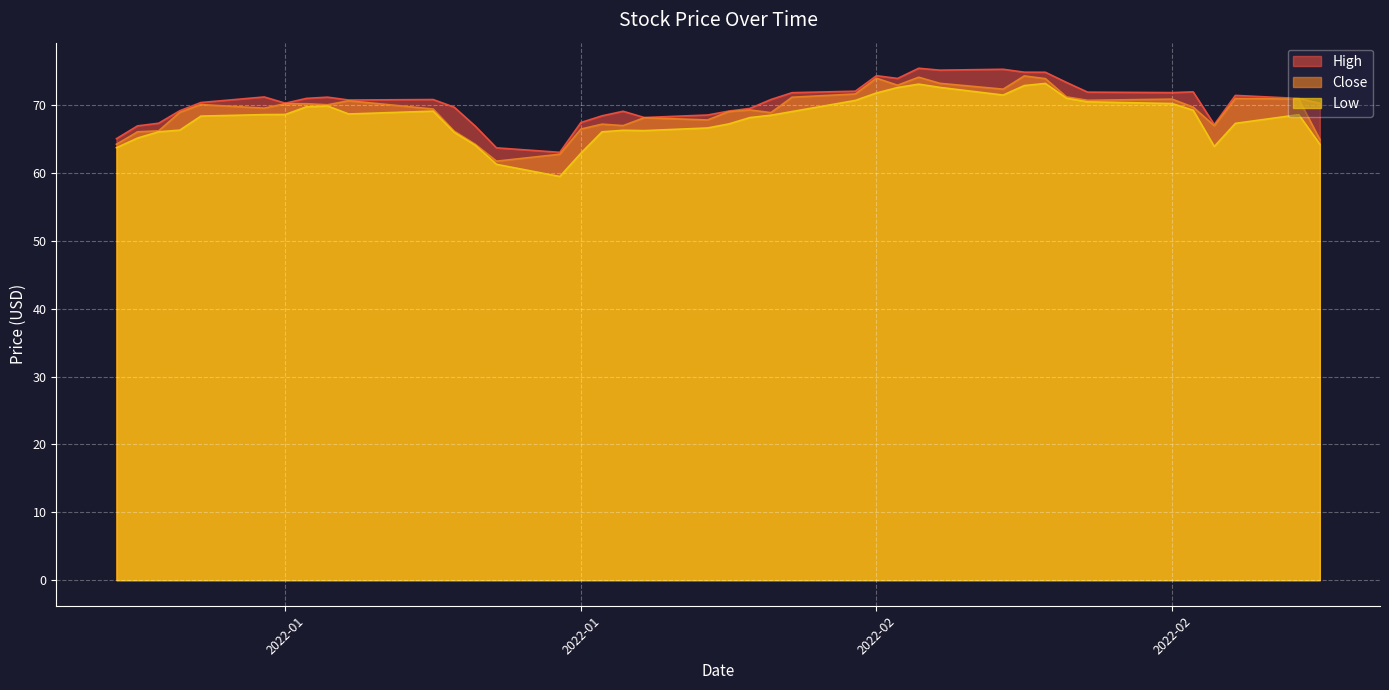

True or false: Low has more than 0 interior local peaks.

True